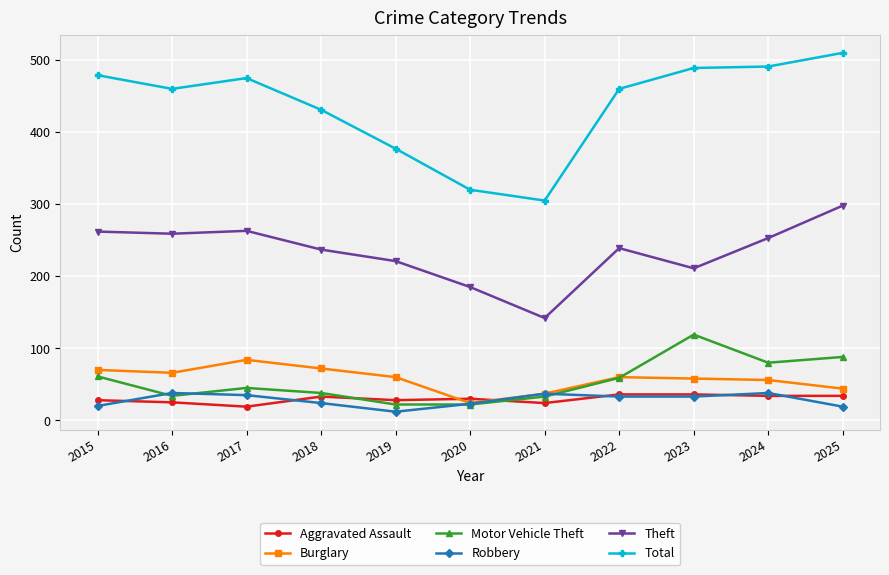

Is the value of Burglary at 2024 greater than the value of Theft at 2016?

No